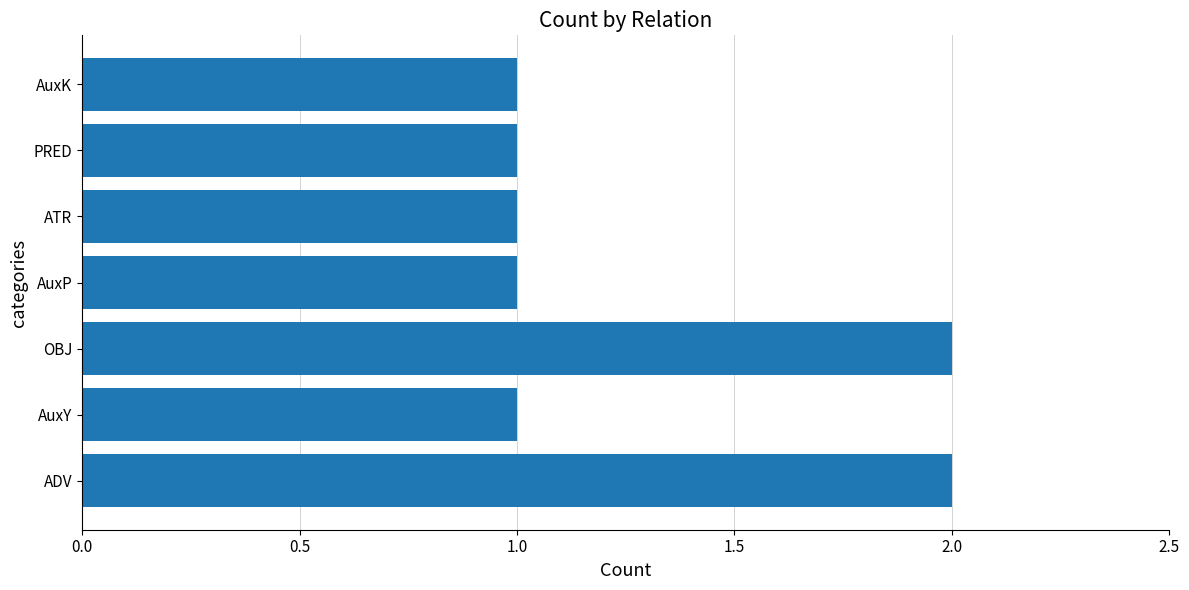

The chart shows a value of 1 at AuxK. True or false?

True